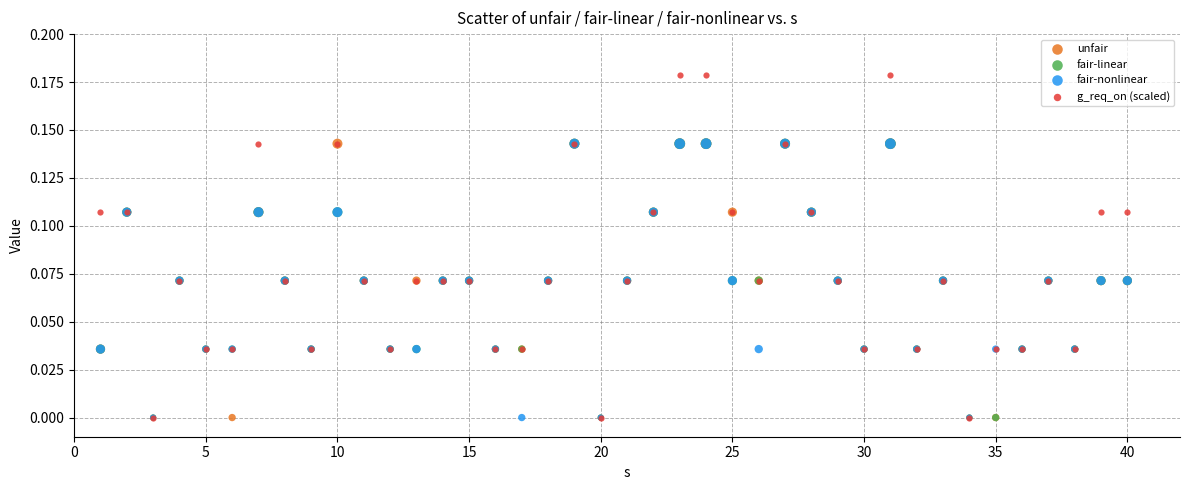

Which series has the widest spread of Y values?

g_req_on (scaled)